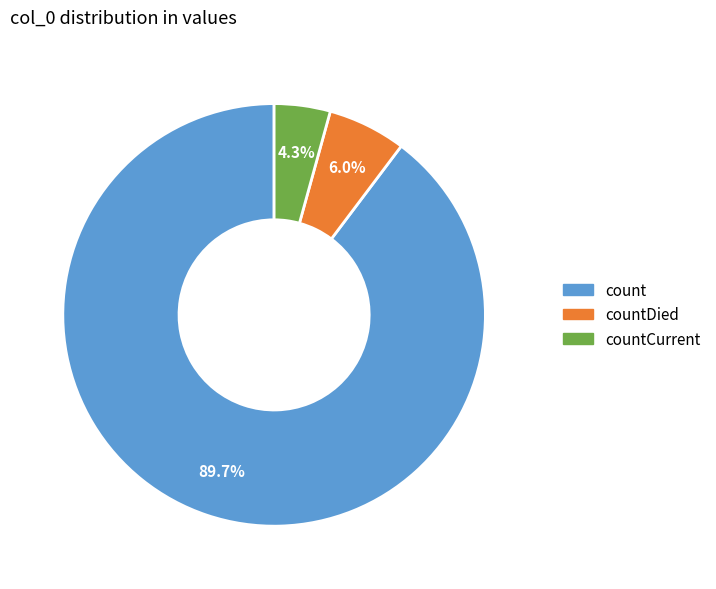

Is there a majority slice in this chart?

Yes